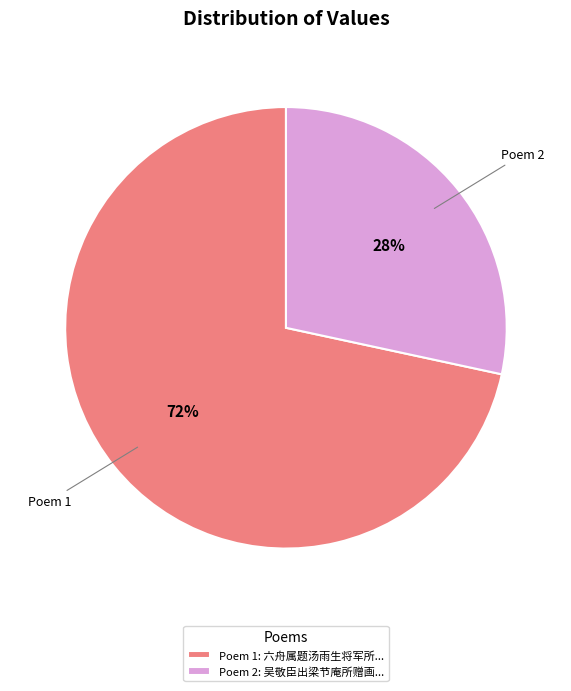

Which slice represents more than half of the pie?

Poem 1: 六舟属题汤雨生将军所...